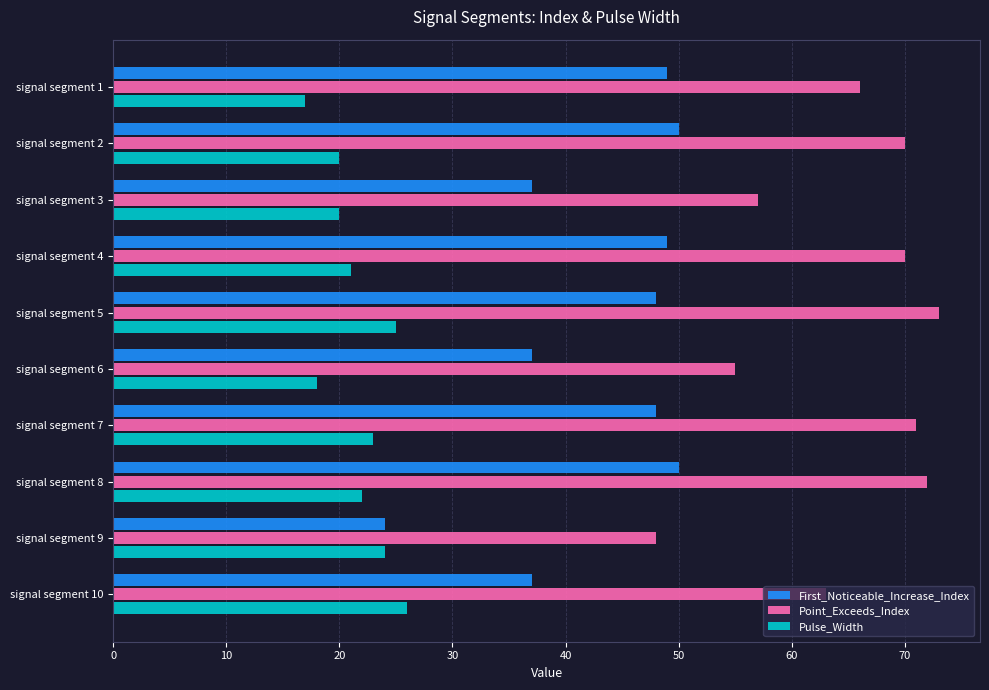

Which series has the largest total across all categories?

Point_Exceeds_Index